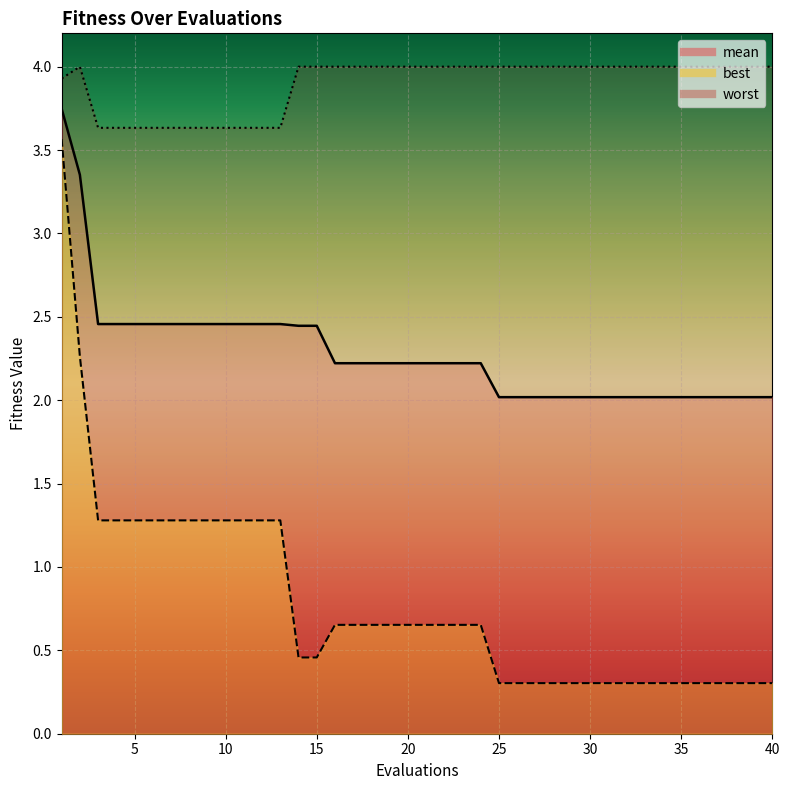

Is it true that best equals 0.3 at 25?

True